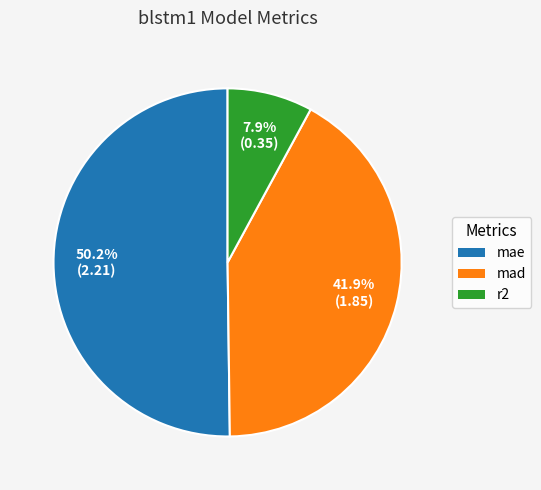

To the nearest percent, what portion does r2 represent?

8%